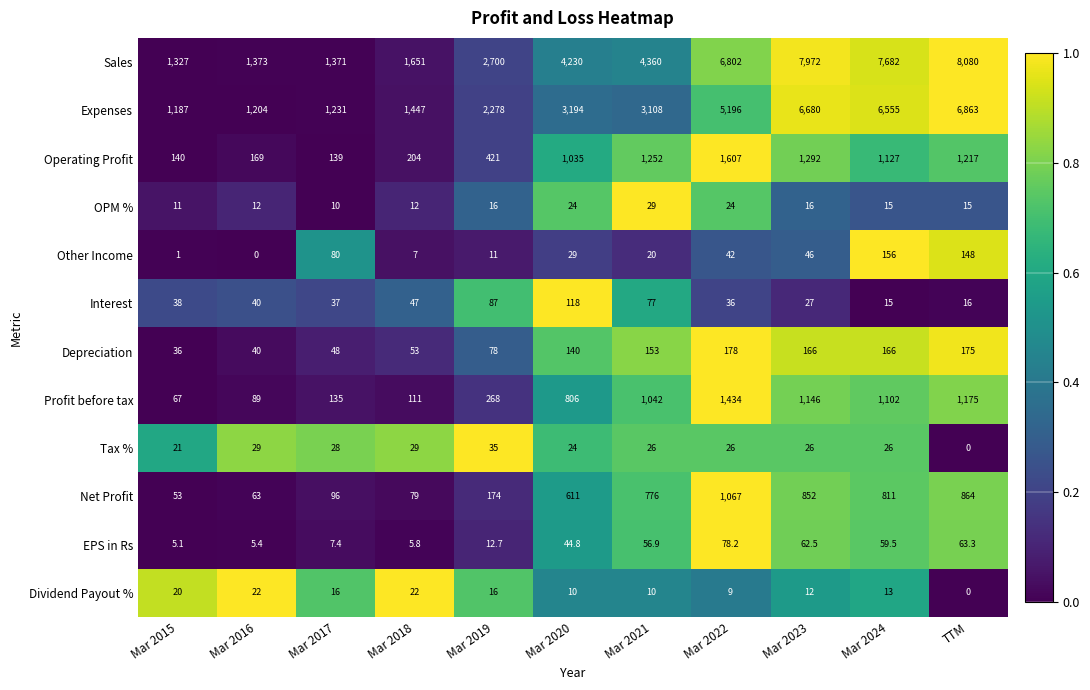

The Dividend Payout % series shows 7.9 at Mar 2018. True or false?

False